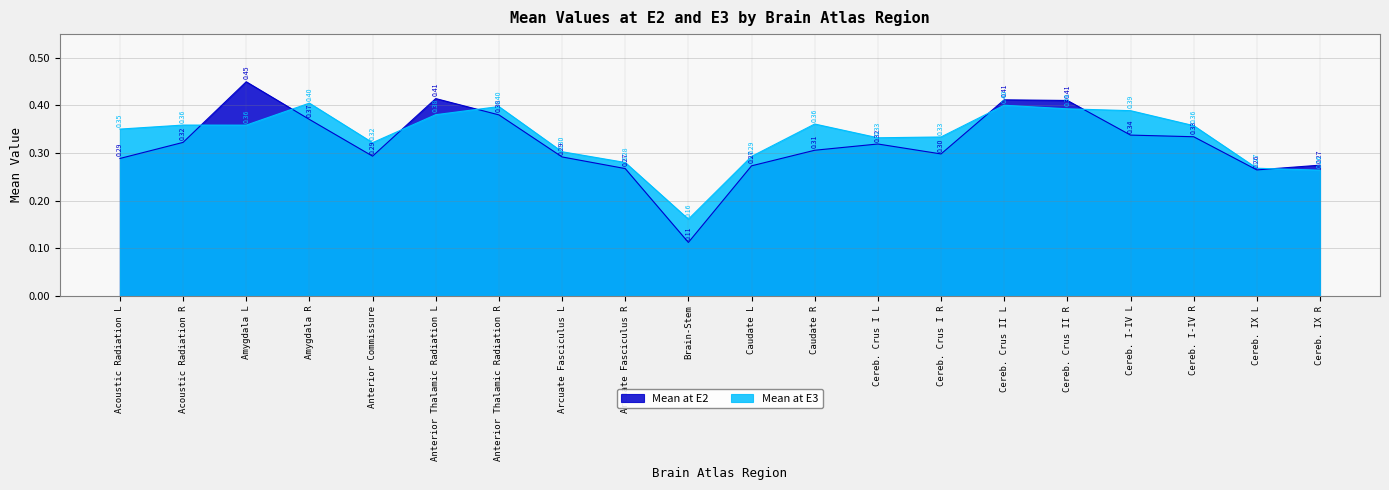

Which series has the widest spread of values?

Mean at E2